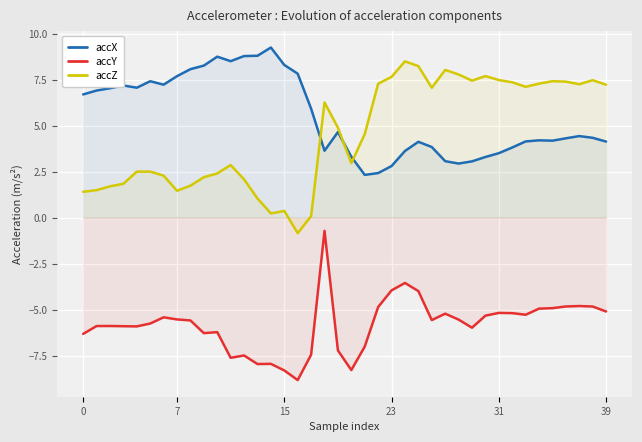

At which category is the sum across all series the highest?

18